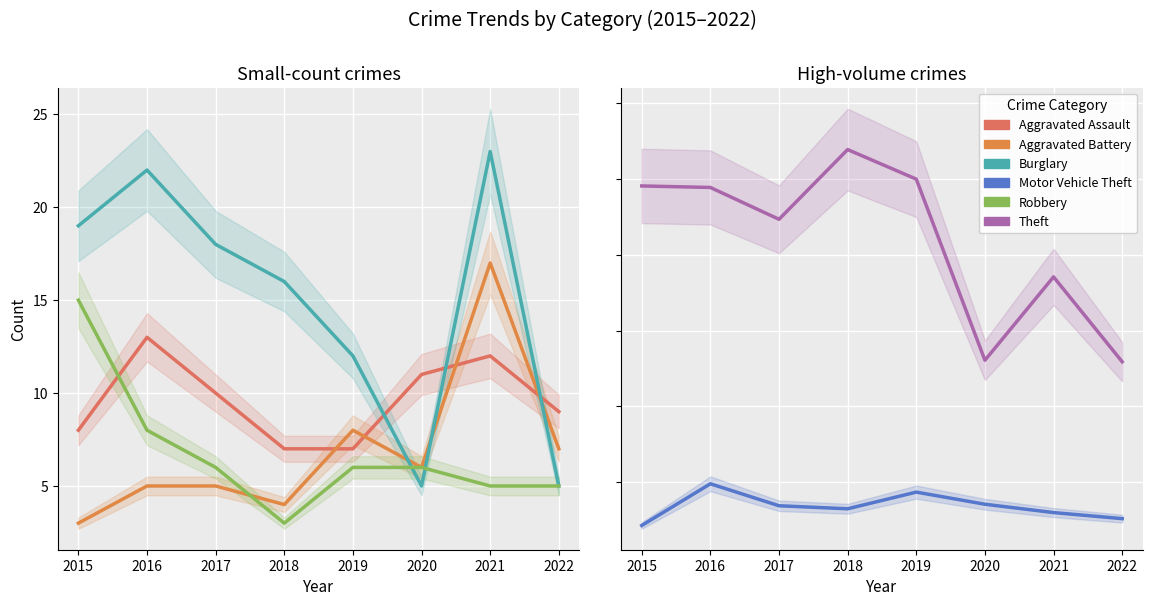

Between 2018 and 2021, which is larger?

2021